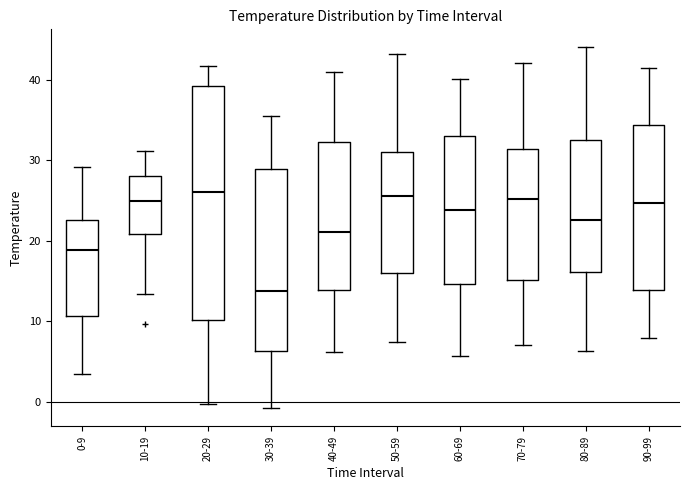

Reading left to right, transcribe this box plot: for each box, give where its median line is, the range the box spans, and where its two whiskers end, as read against the y-axis. The values are not printed on the chart, so give them approximately, as read against the axis.

0-9: median 19, box 11 to 23, whiskers 3 to 29
10-19: median 25, box 21 to 28, whiskers 13 to 31
20-29: median 26, box 10 to 39, whiskers 0 to 42
30-39: median 14, box 6 to 29, whiskers -1 to 35
40-49: median 21, box 14 to 32, whiskers 6 to 41
50-59: median 26, box 16 to 31, whiskers 8 to 43
60-69: median 24, box 15 to 33, whiskers 6 to 40
70-79: median 25, box 15 to 31, whiskers 7 to 42
80-89: median 23, box 16 to 33, whiskers 6 to 44
90-99: median 25, box 14 to 34, whiskers 8 to 42